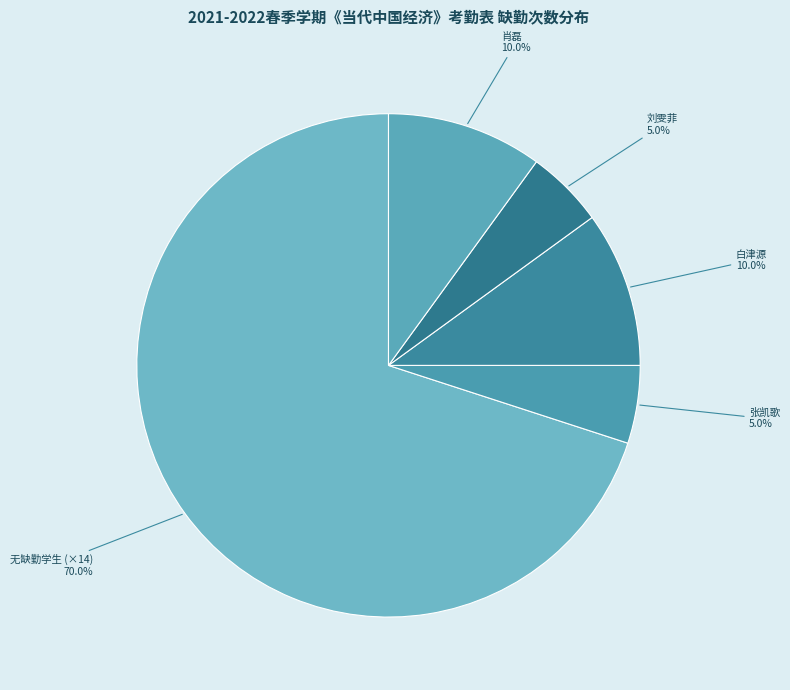

To the nearest percent, what is the average slice percentage?

20%